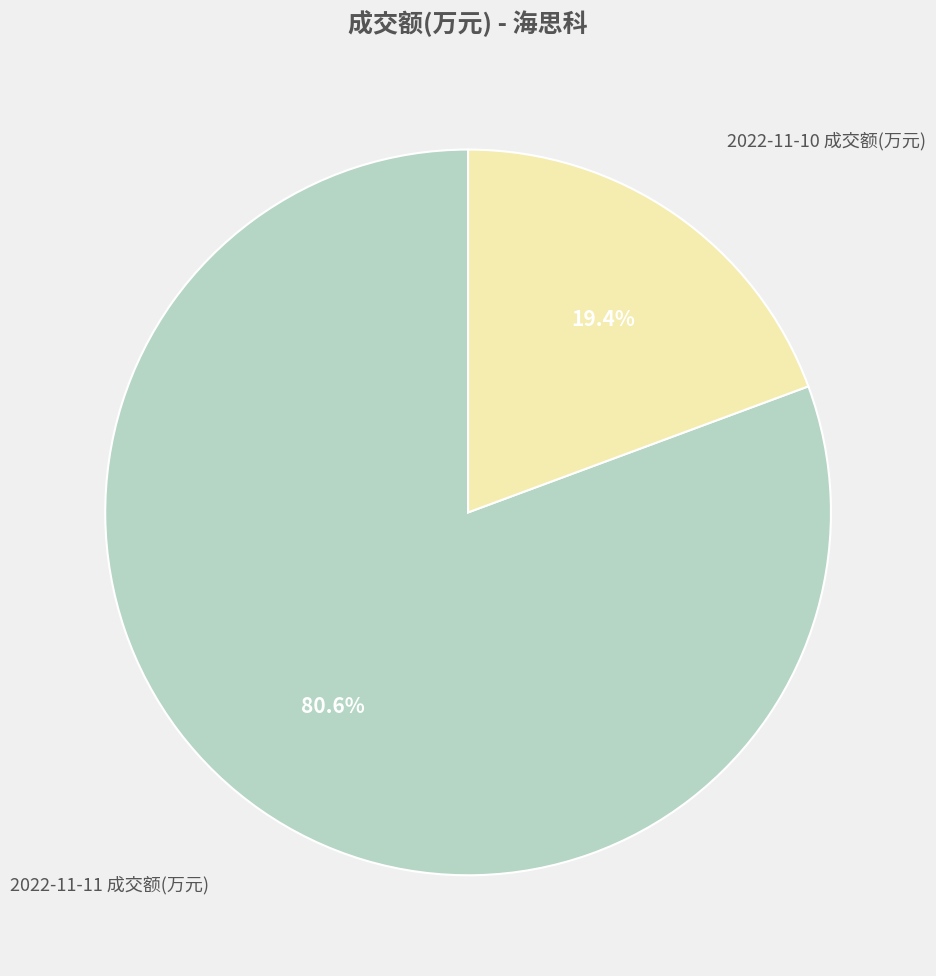

Does 2022-11-11 成交额(万元) account for over 50% of the chart?

Yes